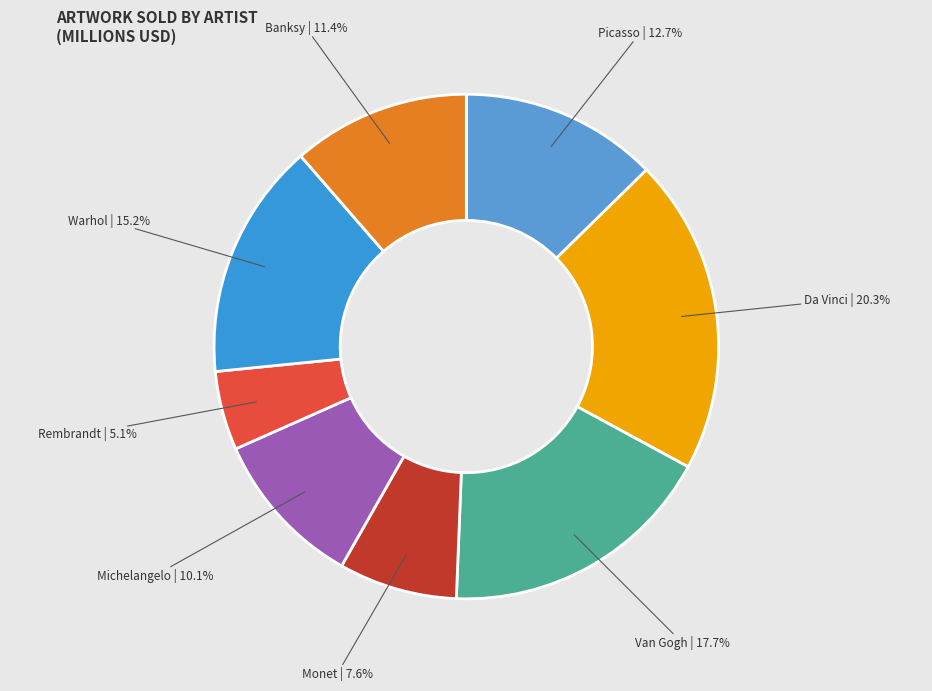

How many slices are in this pie chart?

8